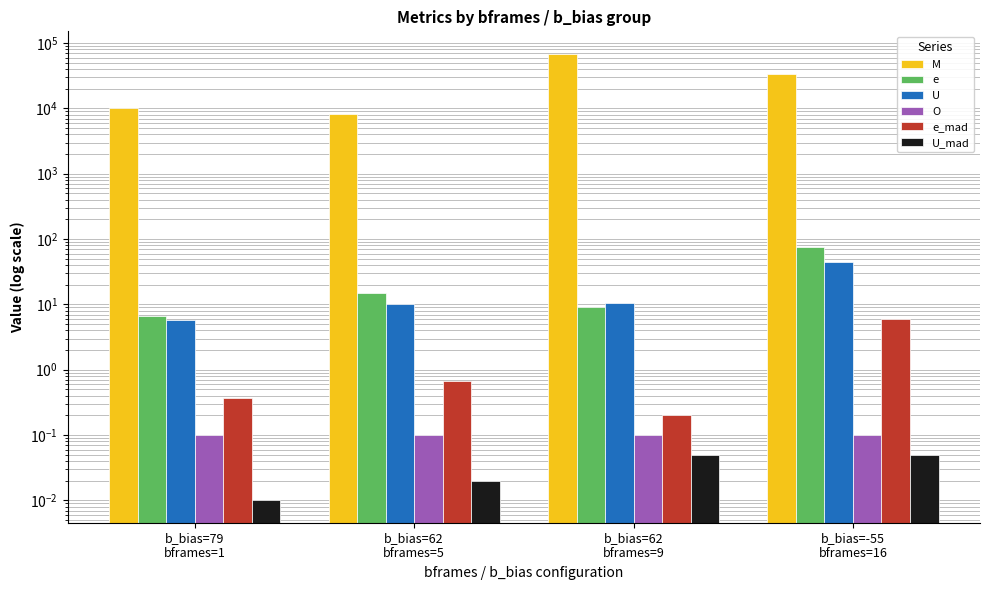

At which label is e_mad closest to 3?

b_bias=62
bframes=5